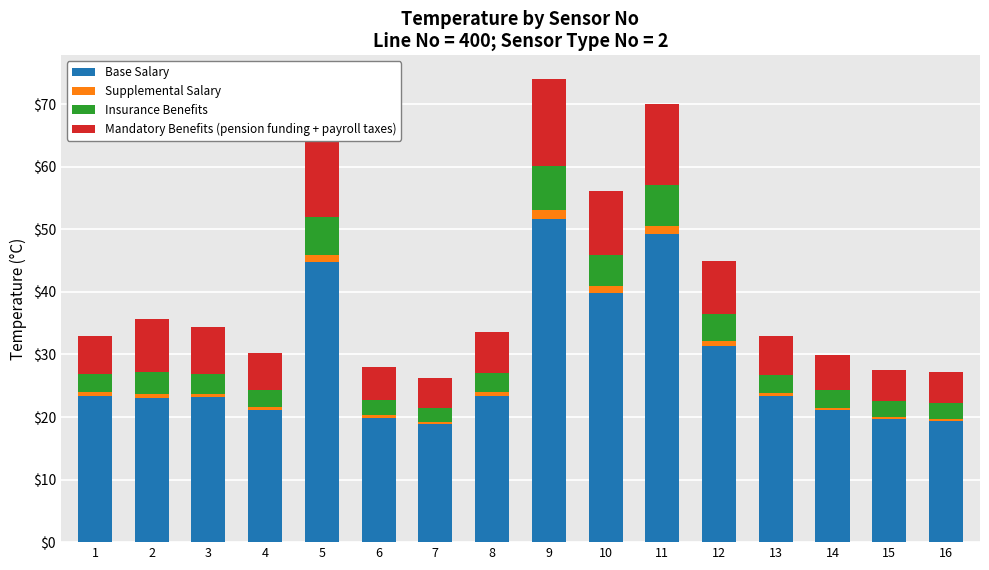

What is the minimum value for Base Salary?

18.9